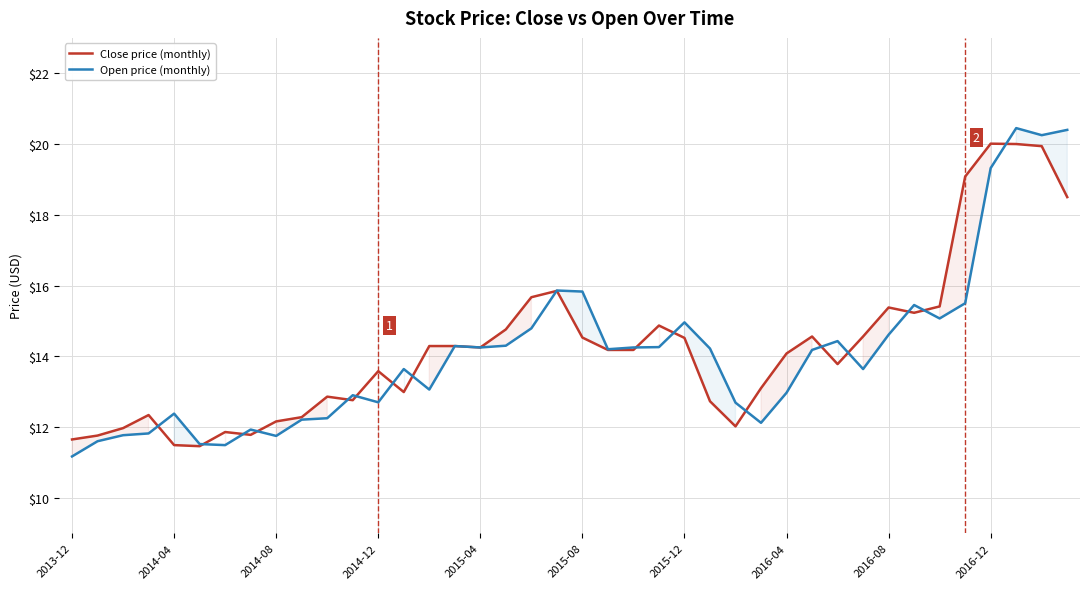

The value of Close price (monthly) at 2015-04 is 14.2. True or false?

True